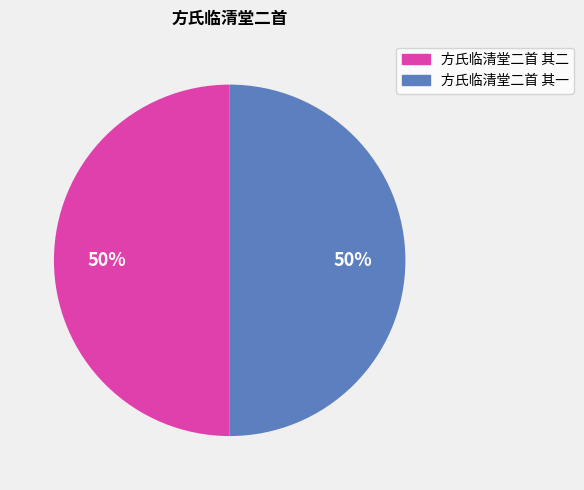

To the nearest percent, what is the combined percentage of 方氏临清堂二首 其二 and 方氏临清堂二首 其一?

100%